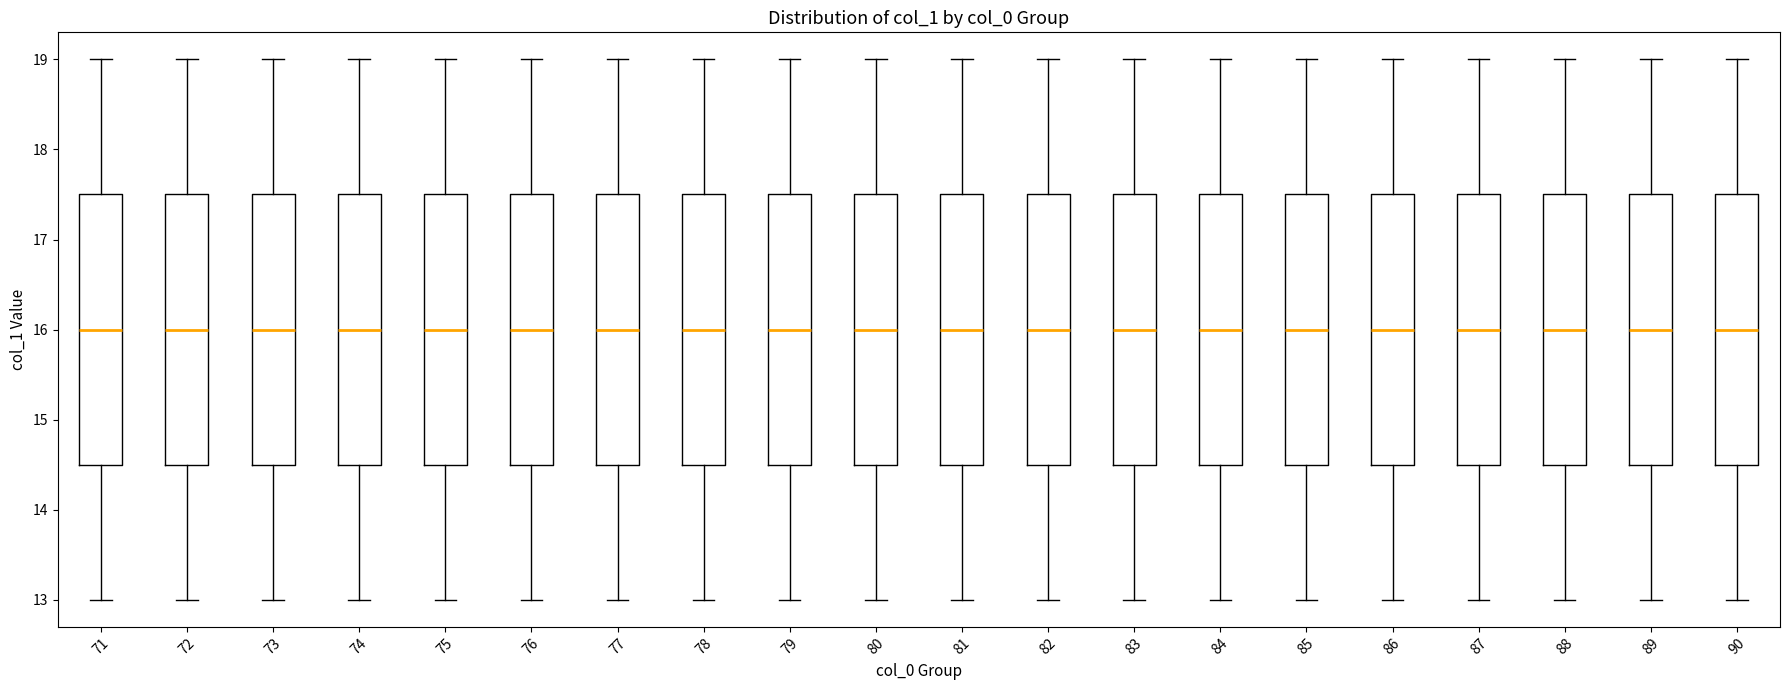

Where is the upper edge of the box at x = 87 on the y-axis? The values are not printed on the chart, so give them approximately, as read against the axis.

17.5